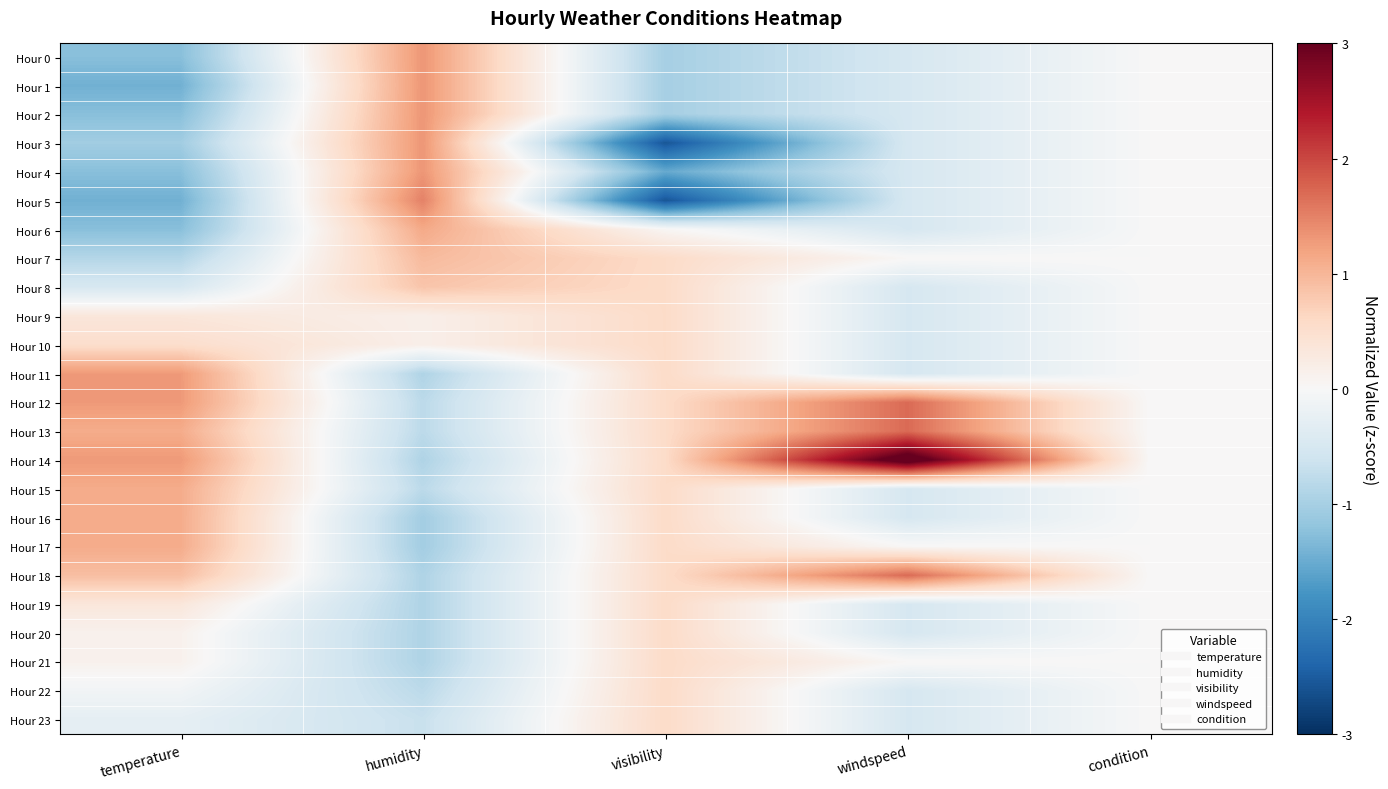

Which series has the largest total across all categories?

Hour 14